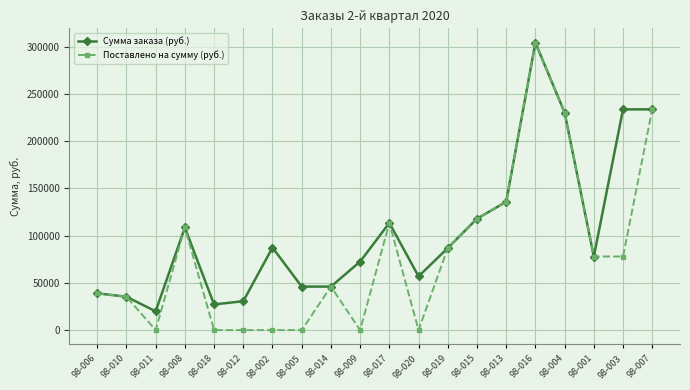

Which series has the largest range (max minus min)?

Поставлено на сумму (руб.)